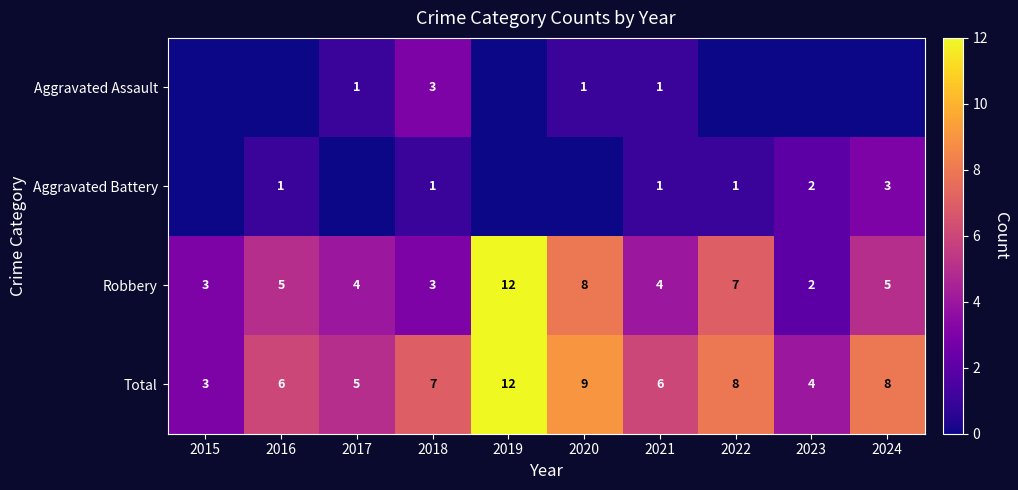

Is the value of Total at 2019 greater than the value of Aggravated Battery at 2016?

Yes